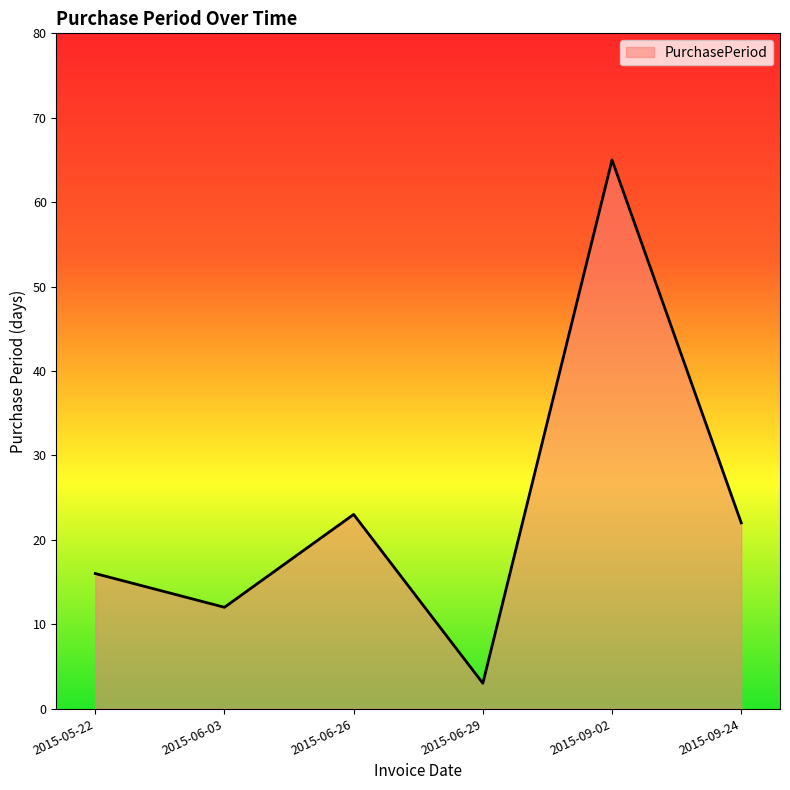

What position from the left is 2015-06-29?

4